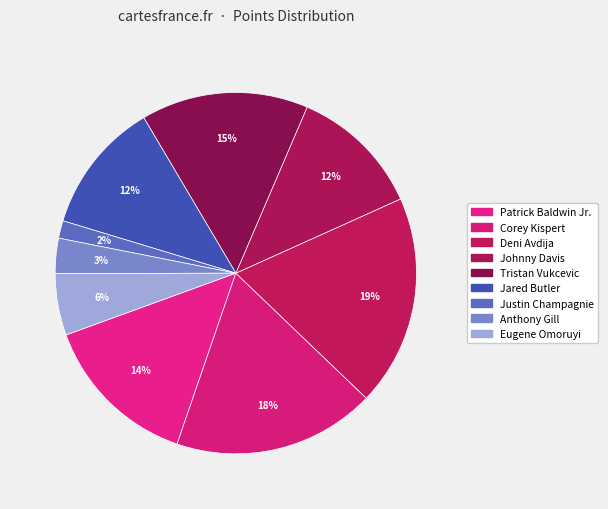

To the nearest percent, what percentage of the pie is Tristan Vukcevic?

15%